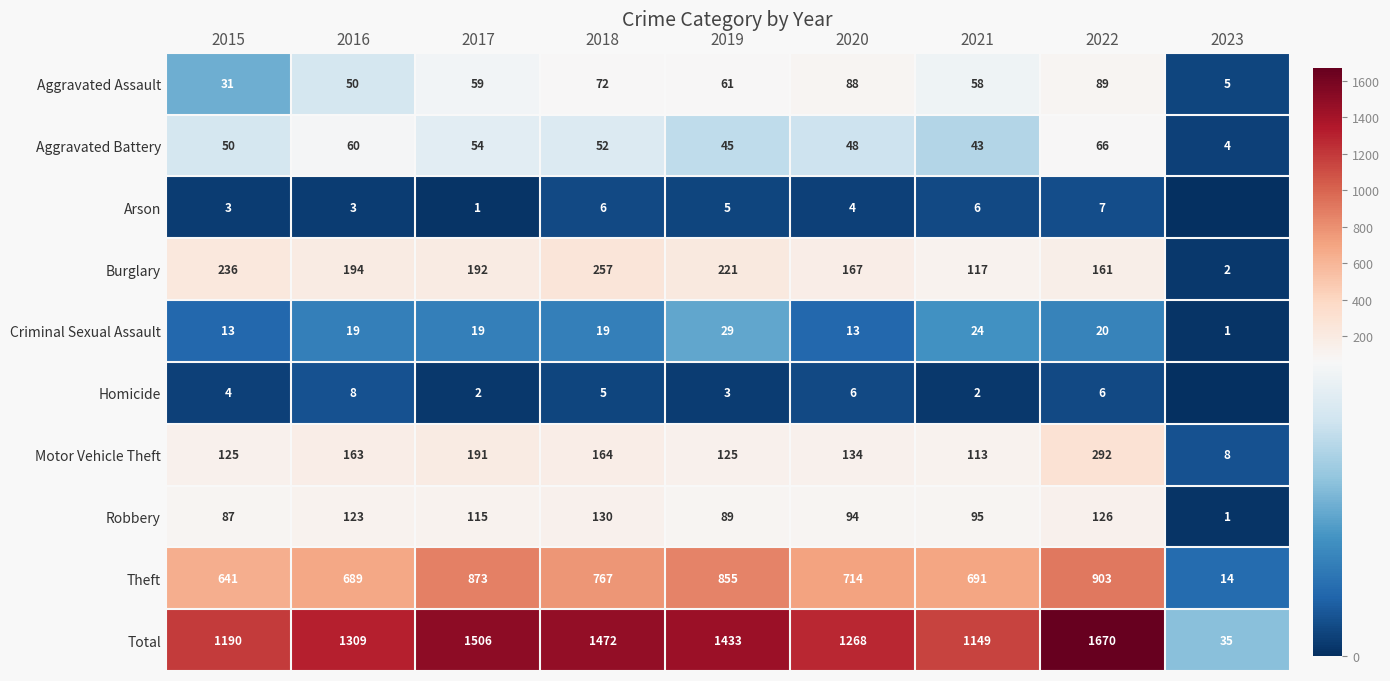

At 2023, list the series in order from smallest to largest.

Arson, Homicide, Criminal Sexual Assault, Robbery, Burglary, Aggravated Battery, Aggravated Assault, Motor Vehicle Theft, Theft, Total